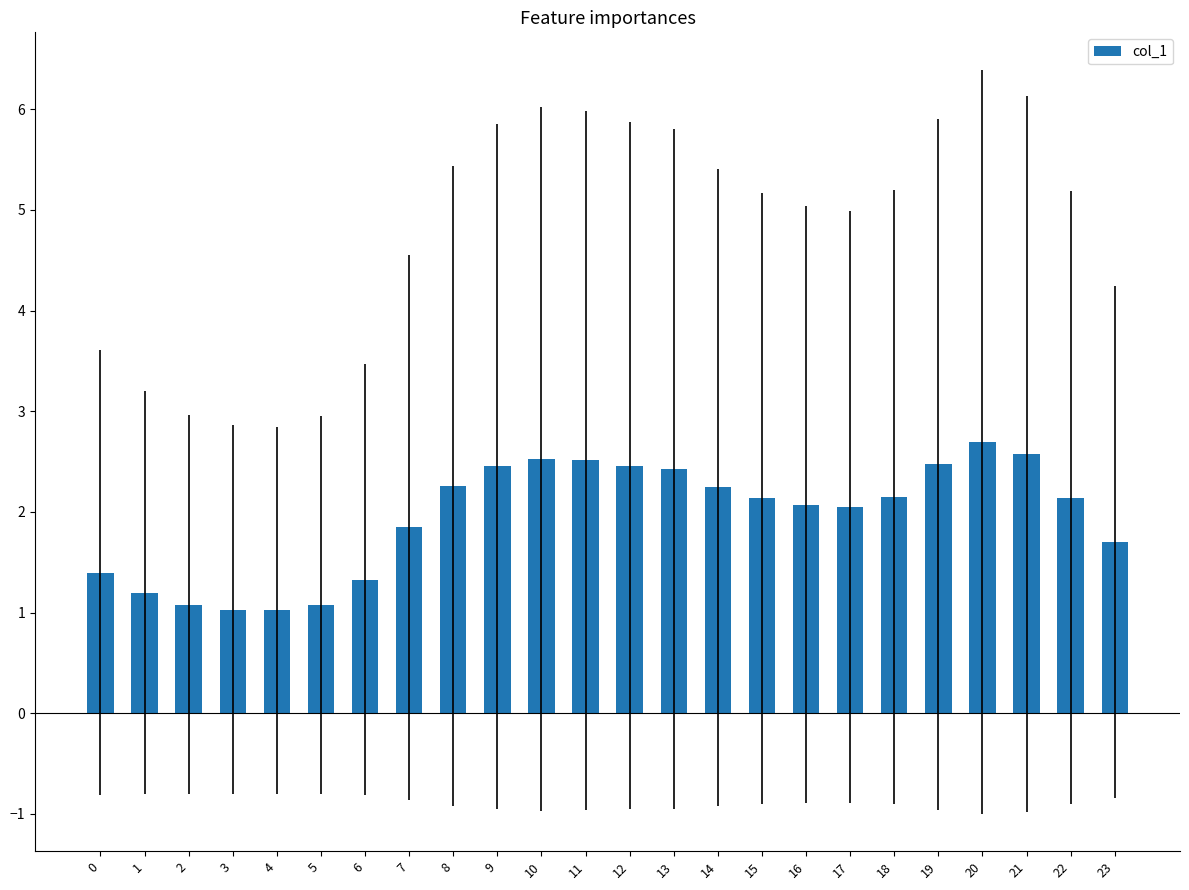

What is the change in value from 8 to 22?

-0.1